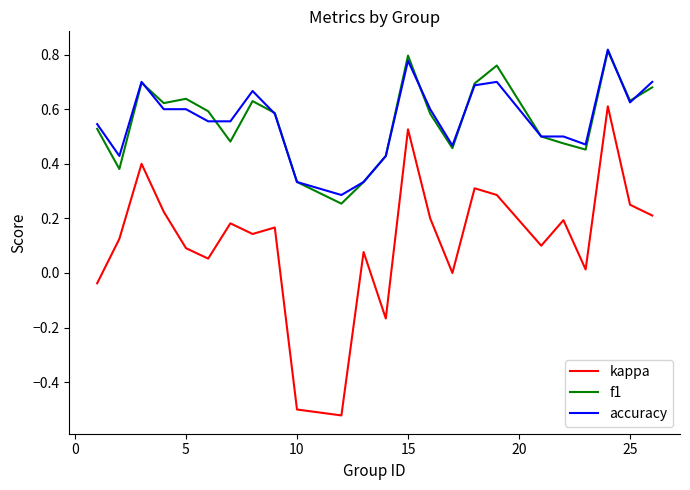

True or false: kappa and accuracy intersect in this chart.

False